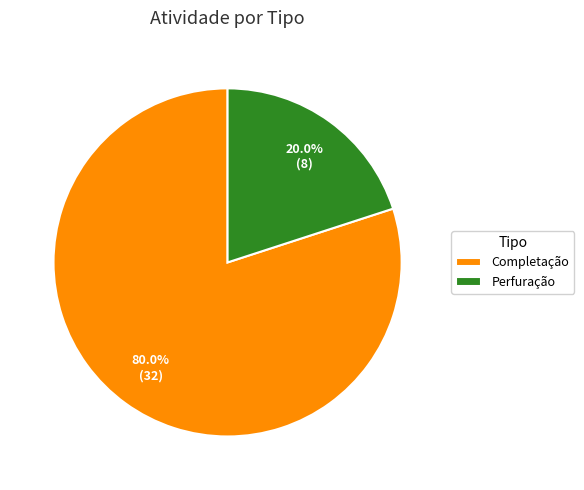

Combined, do Perfuração and Completação account for over 50%?

Yes